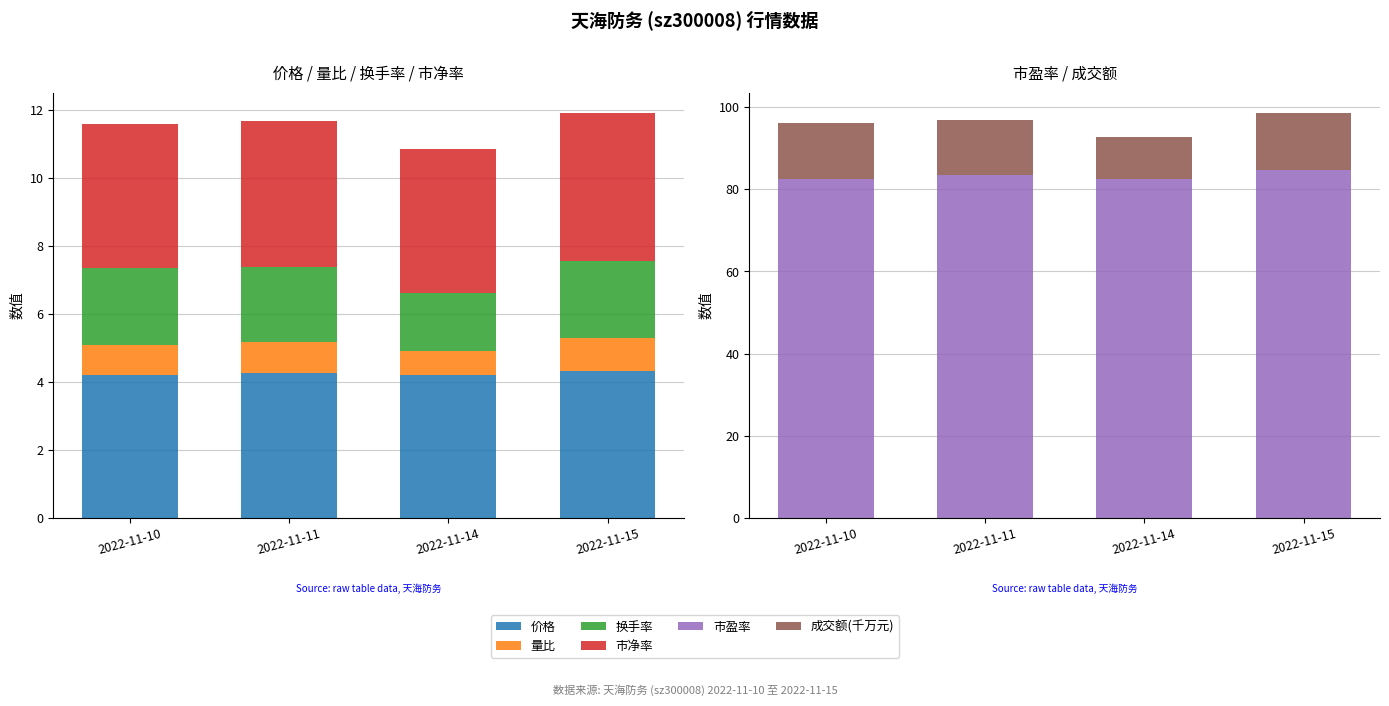

Reading right to left, list all the values displayed in this chart.

价格: 4.3	4.2	4.2	4.2
量比: 1.0	0.7	0.9	0.9
换手率: 2.3	1.7	2.2	2.2
市净率: 4.3	4.2	4.3	4.2
市盈率: 84.6	82.4	83.4	82.6
成交额(千万元): 14.0	10.3	13.6	13.6